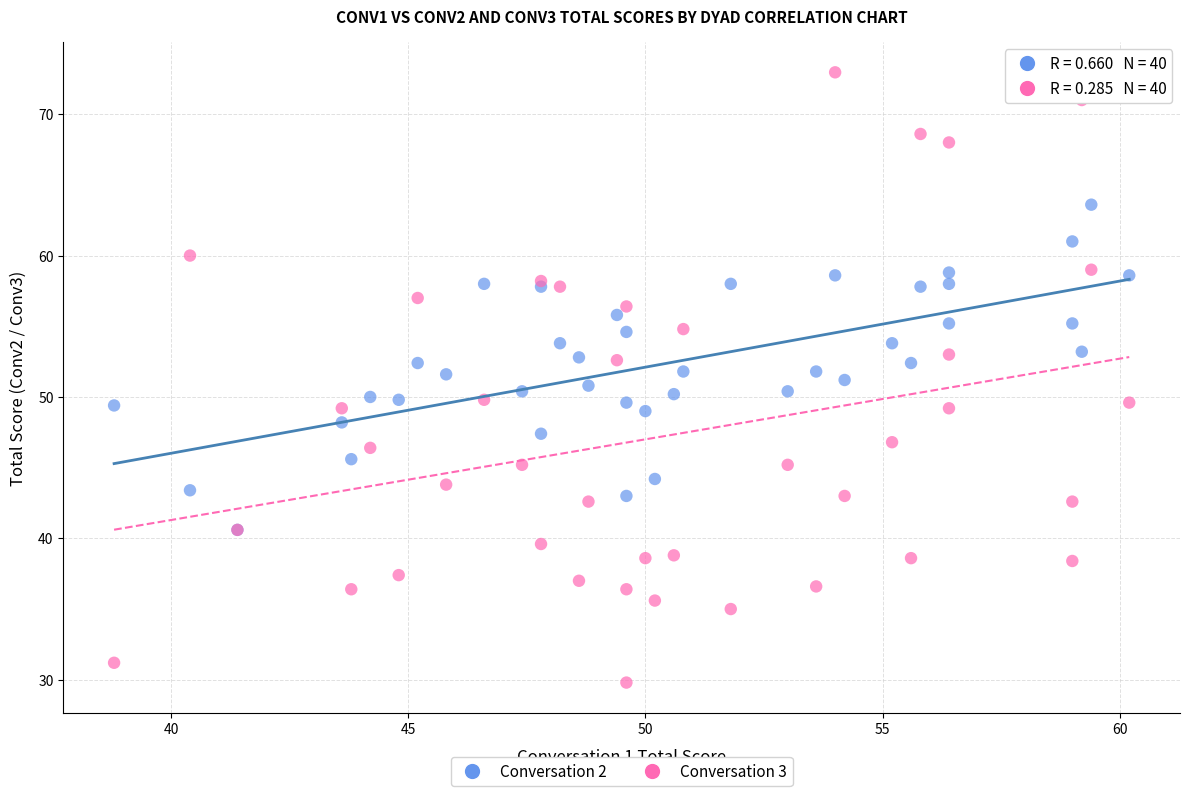

What are all the series names shown in the legend?

Conversation 2, Conversation 3